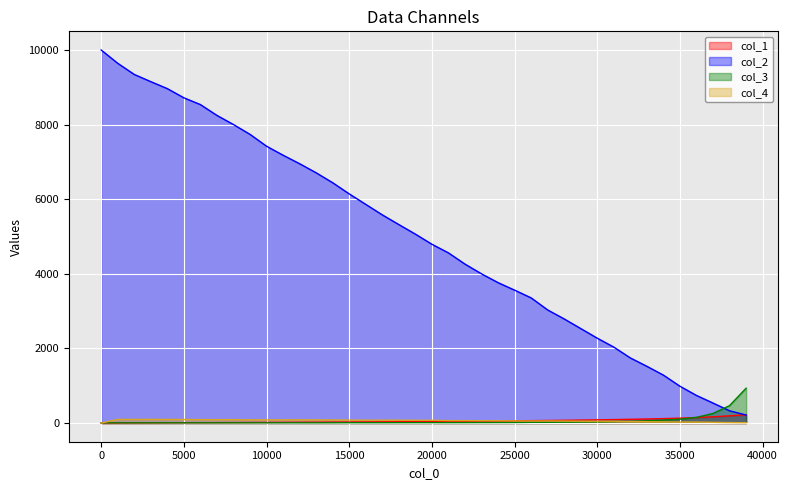

At how many categories does at least one series exceed 9408?

2